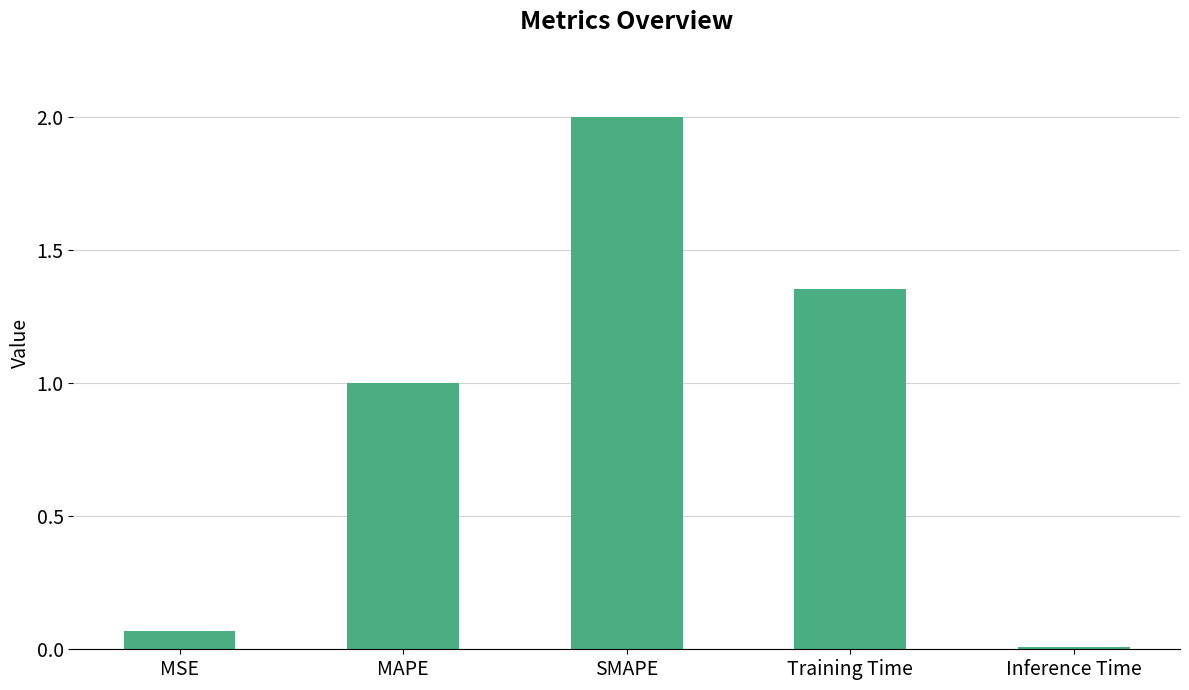

What is the average value?

0.9